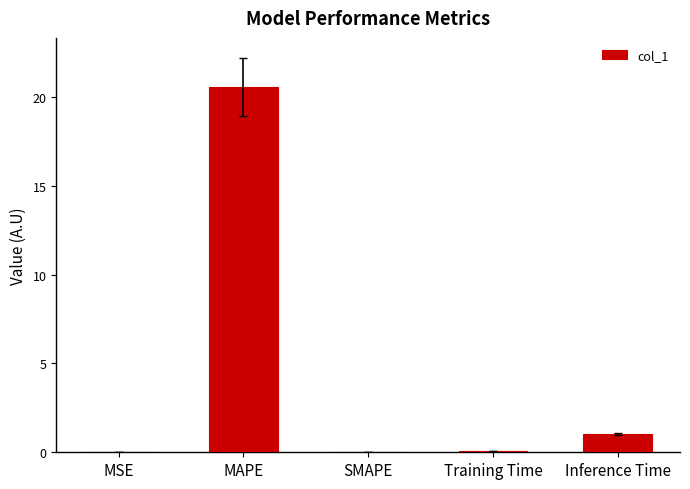

What is the sum of the values at Inference Time and SMAPE?

1.0